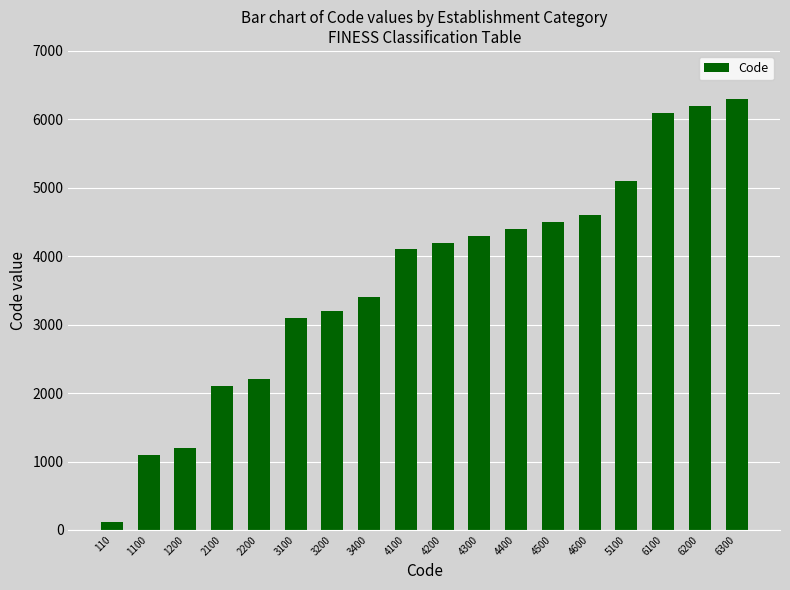

The chart shows a value of 4400 at 4400. True or false?

True